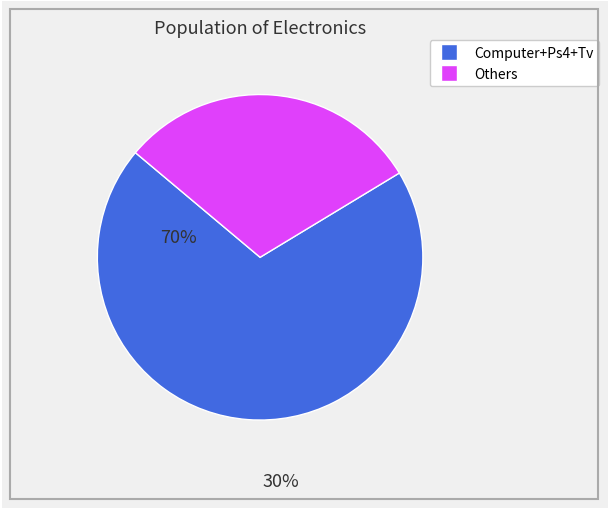

Does any single category account for the majority?

Yes